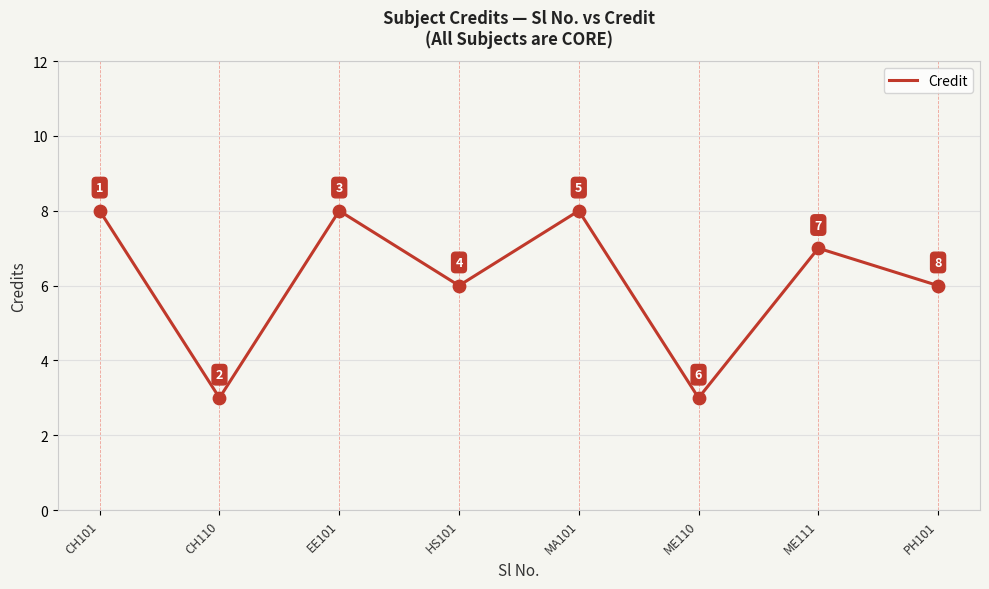

Between CH101 and CH110, which is larger?

CH101